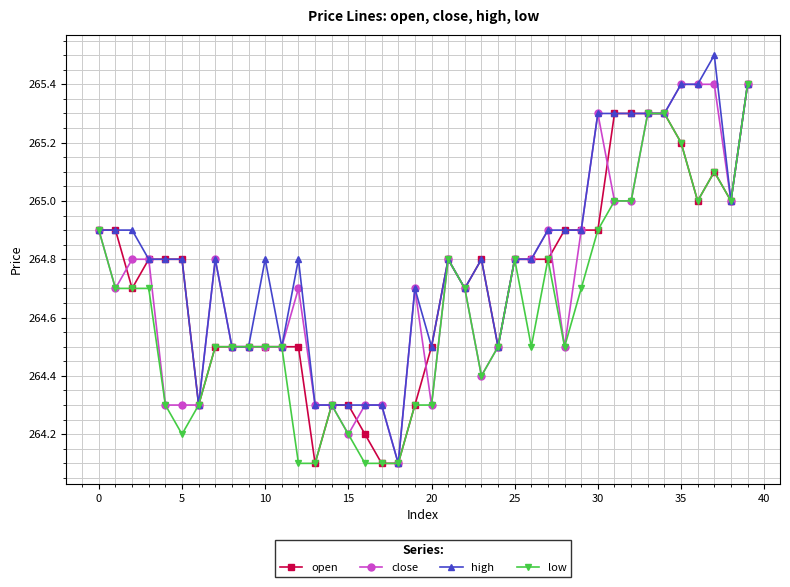

What is the value of the close point at the 11th from the left?

264.5